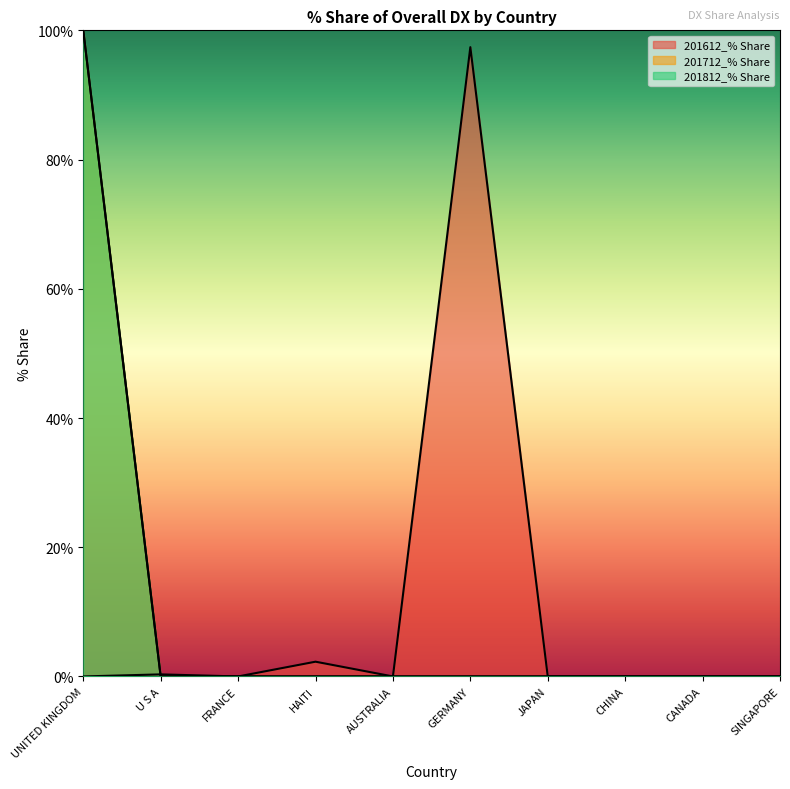

Which series has the largest total across all categories?

201612_% Share